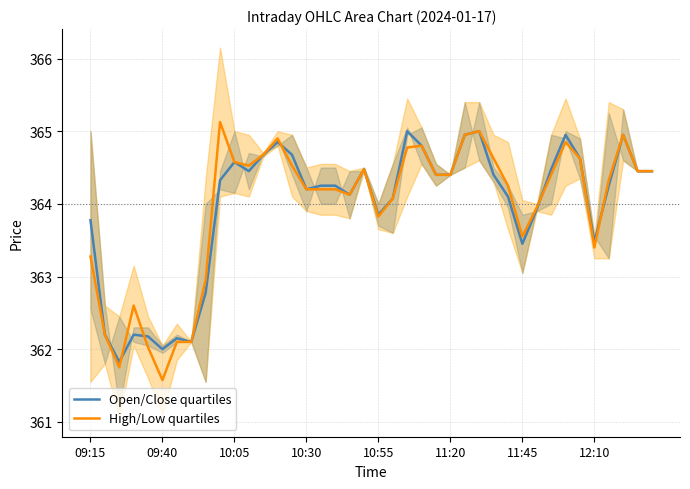

True or false: Open/Close quartiles and High/Low quartiles cross at least once.

True